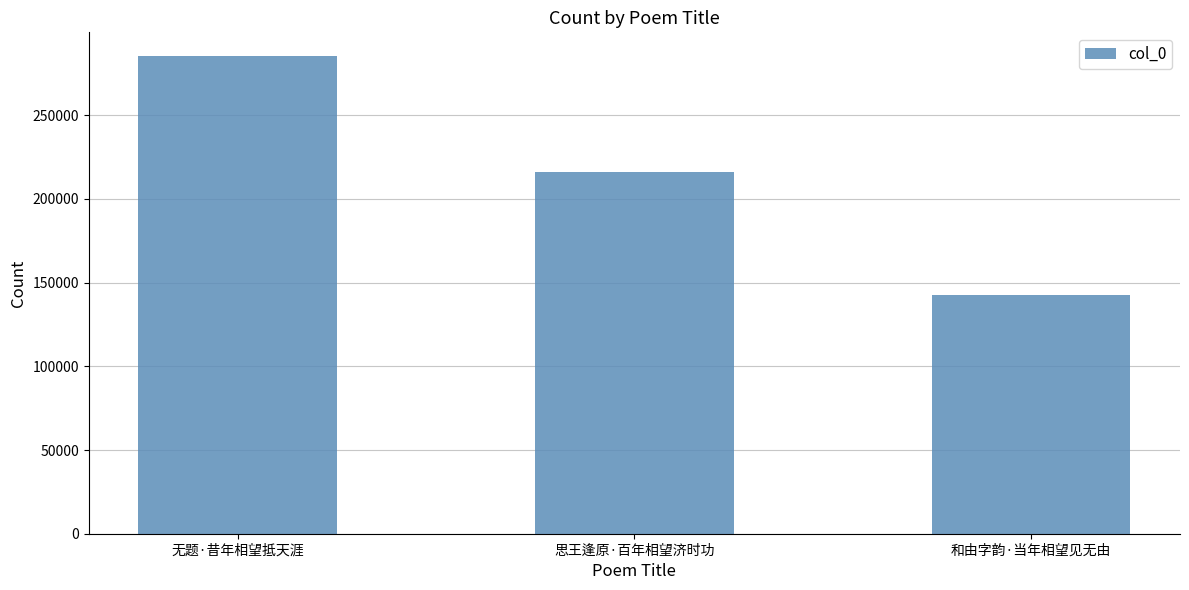

What is the difference between the maximum and minimum values?

142618